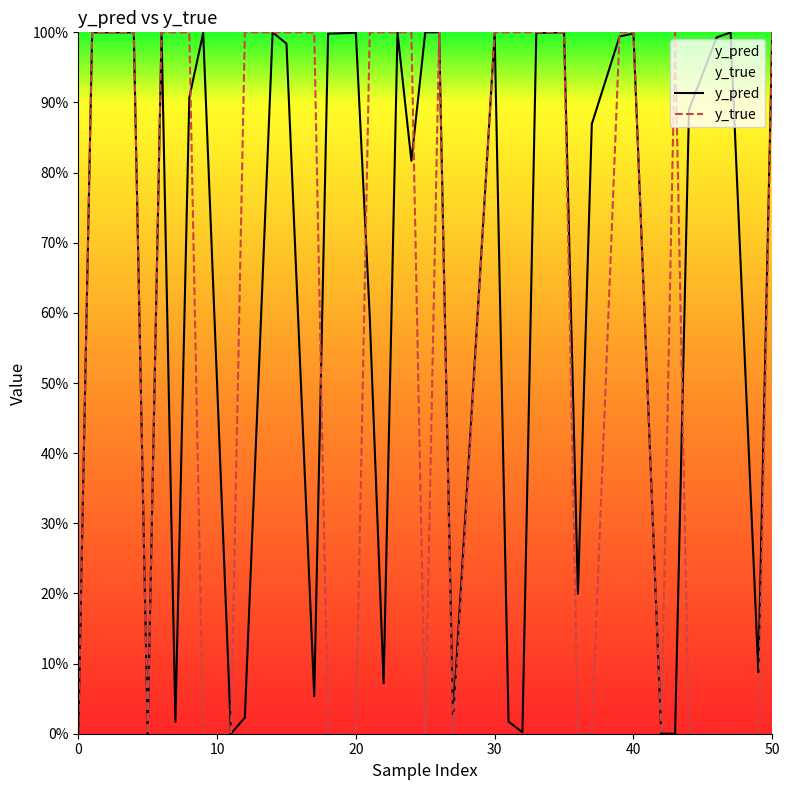

Does the chart display data point markers on the line(s)?

No